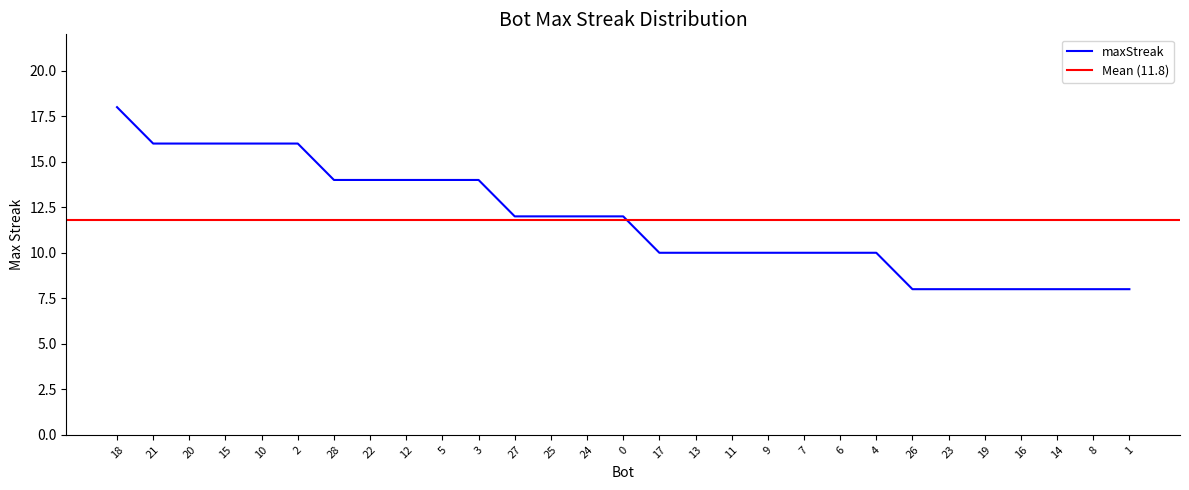

Which label corresponds to the smallest value in the chart?

26